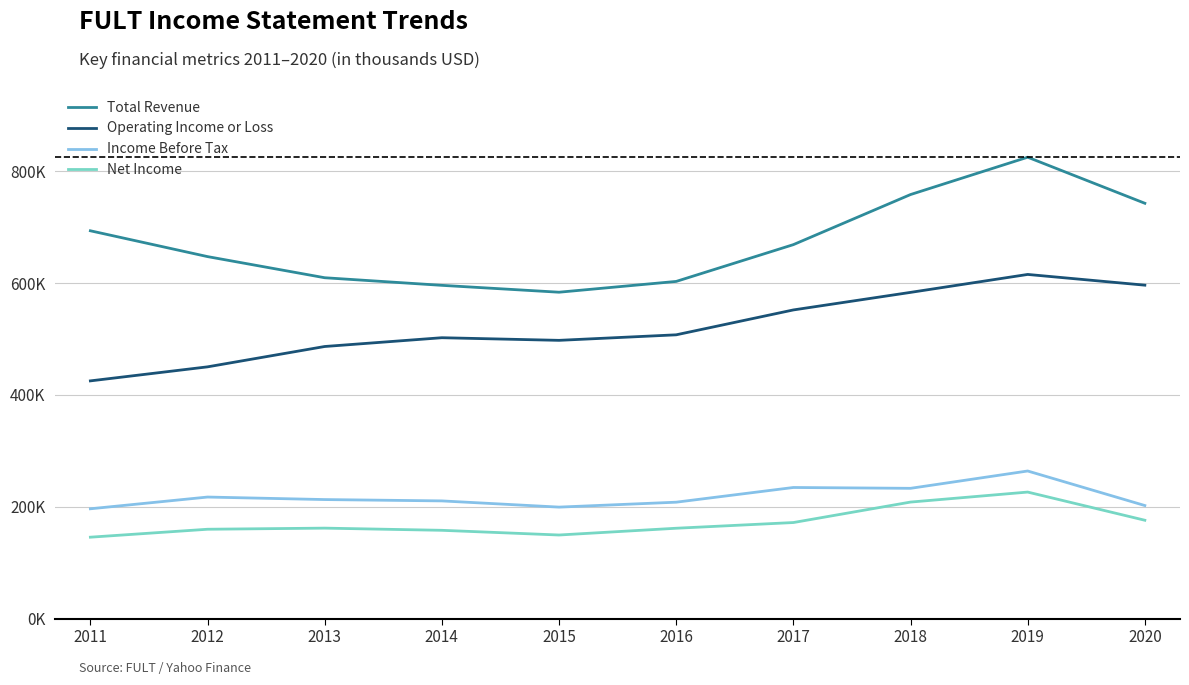

What are all the series names shown in the legend?

Total Revenue, Operating Income or Loss, Income Before Tax, Net Income